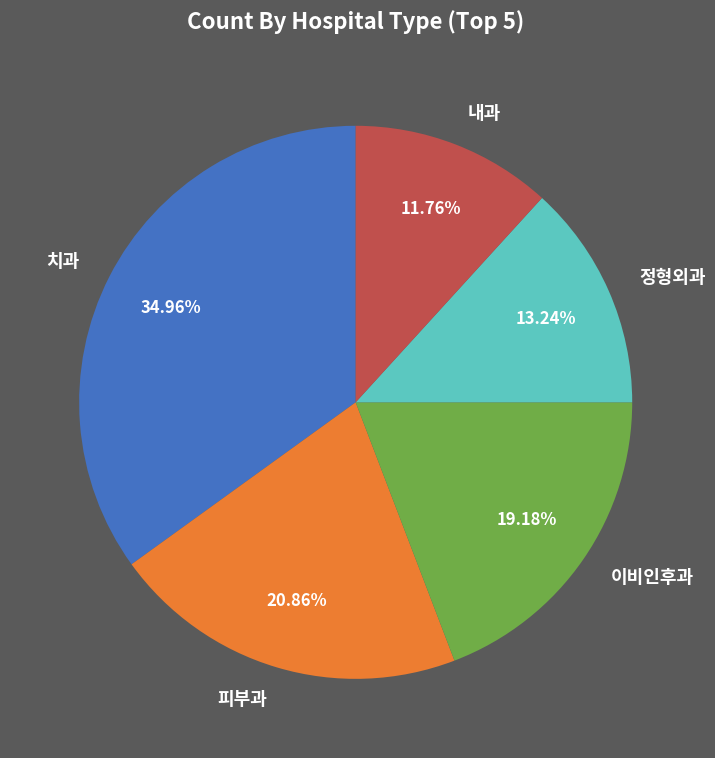

To the nearest percent, what is the average slice percentage?

20%